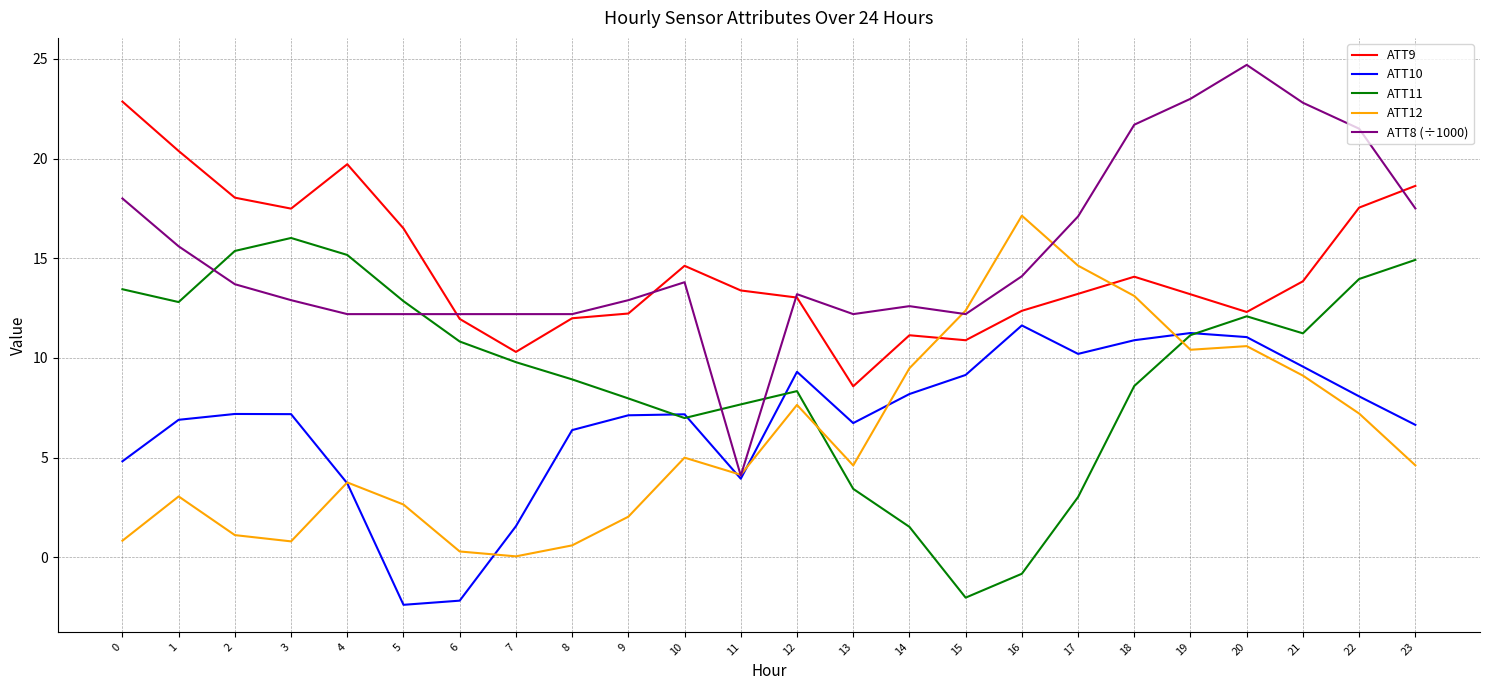

At how many categories does at least one series exceed 11?

24